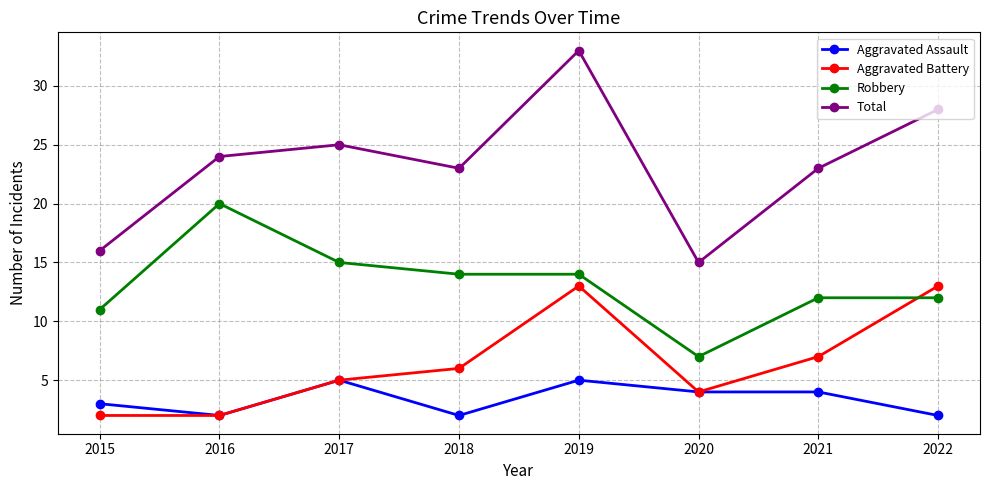

What is the difference between the maximum and minimum values in the Aggravated Battery series?

11